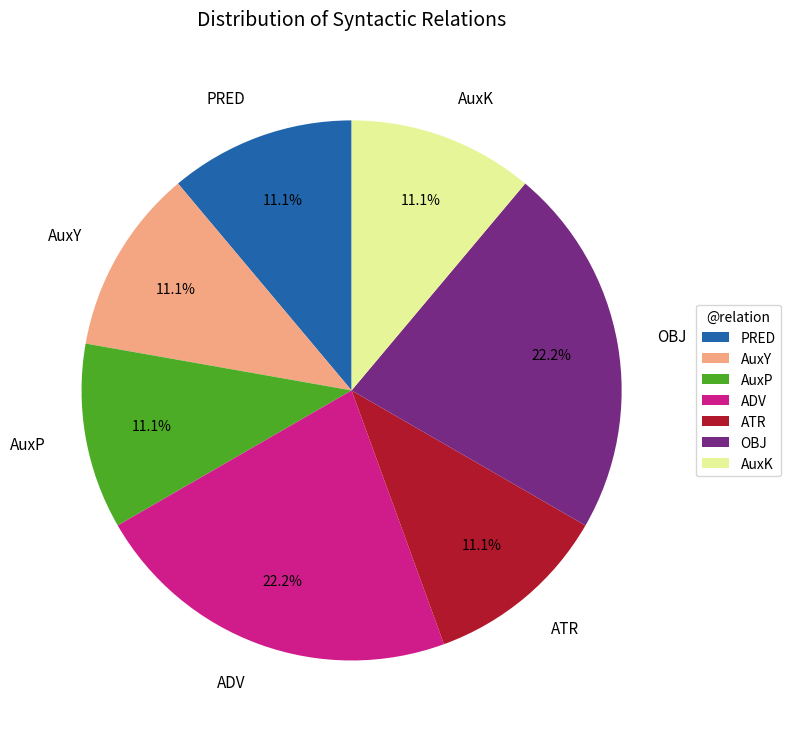

How many segments does this pie chart have?

7